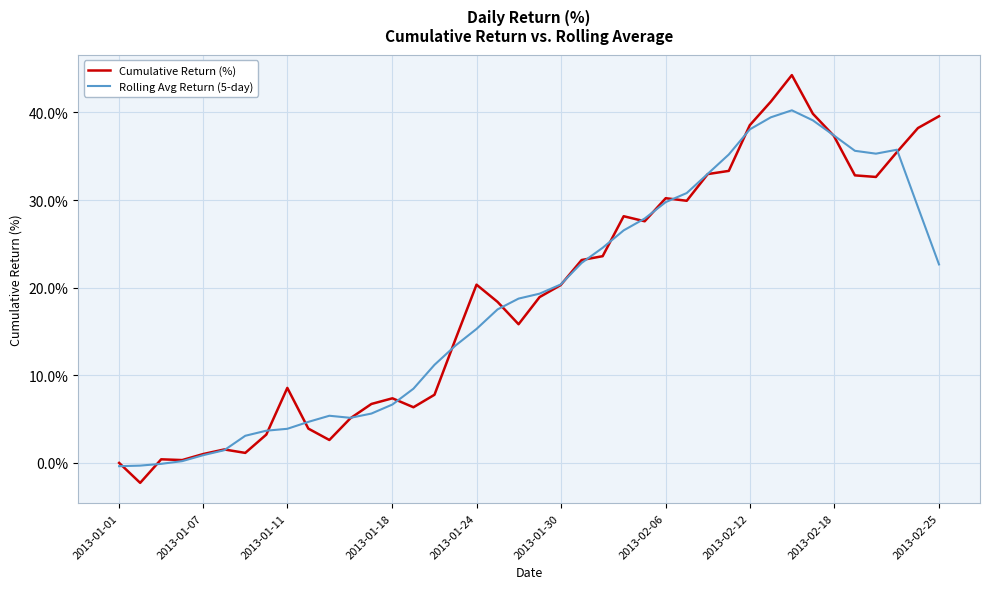

Which series has the largest total across all categories?

Cumulative Return (%)